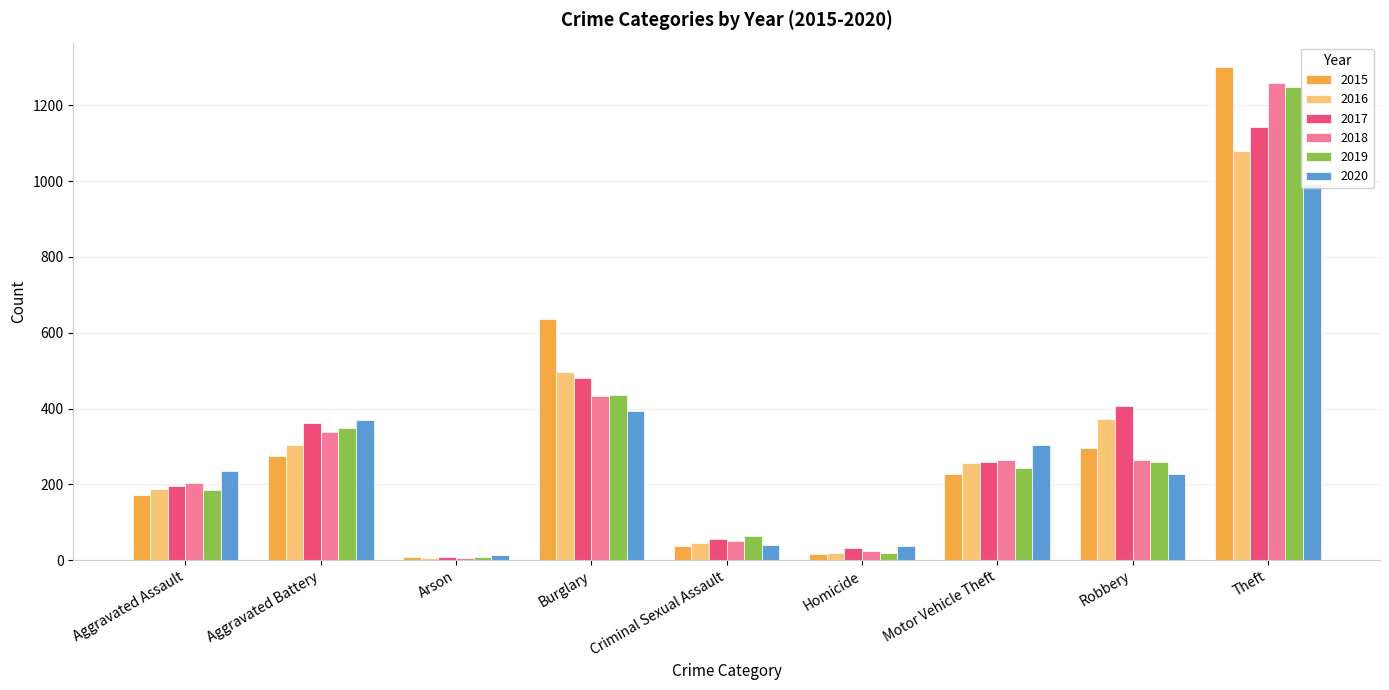

How many distinct data groups are displayed?

6